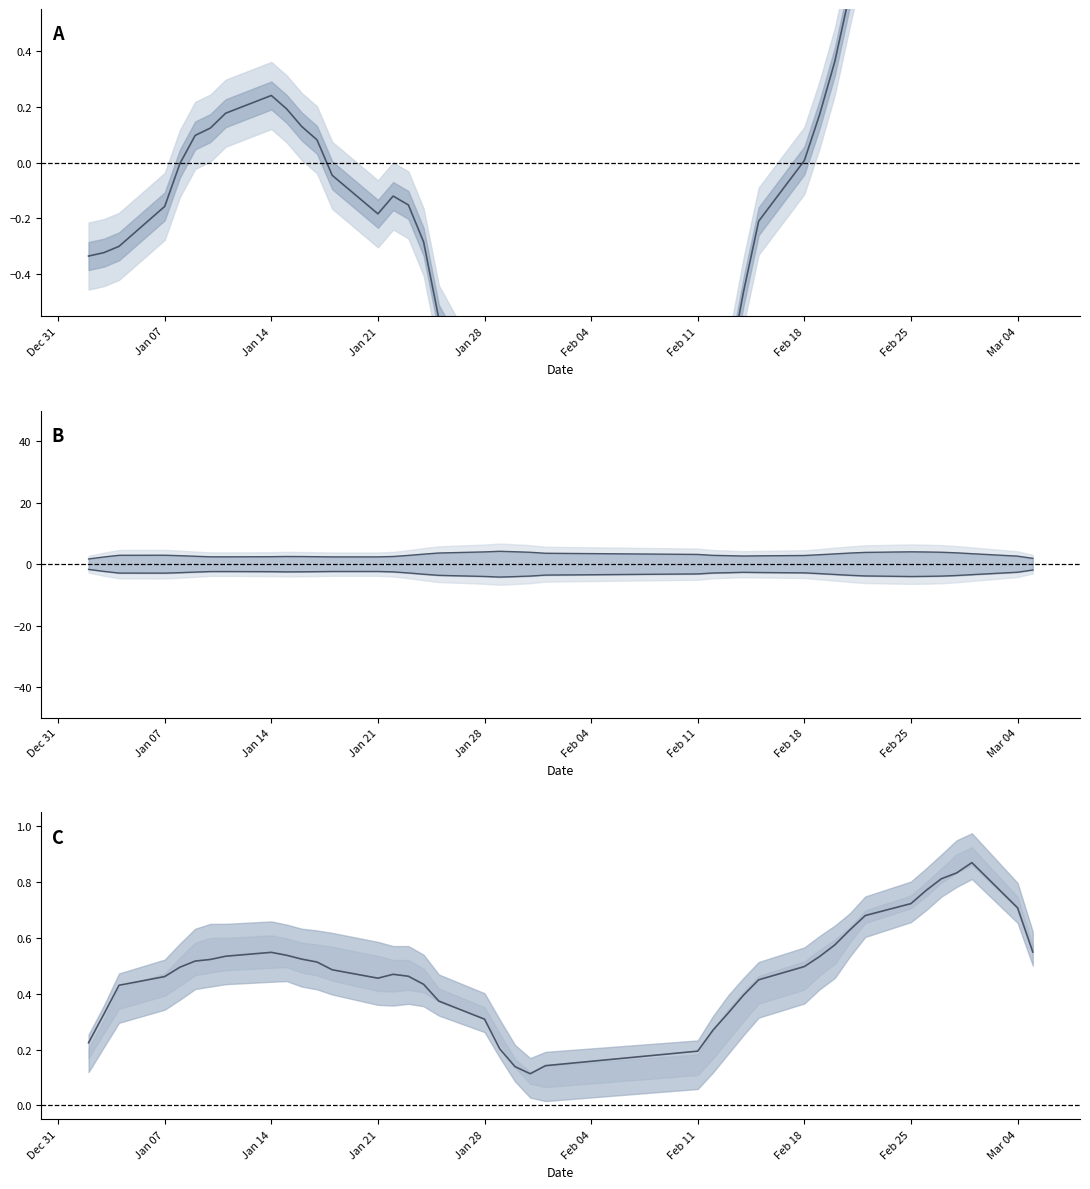

The value of High (spread) at Jan 28 is 4.0. True or false?

True